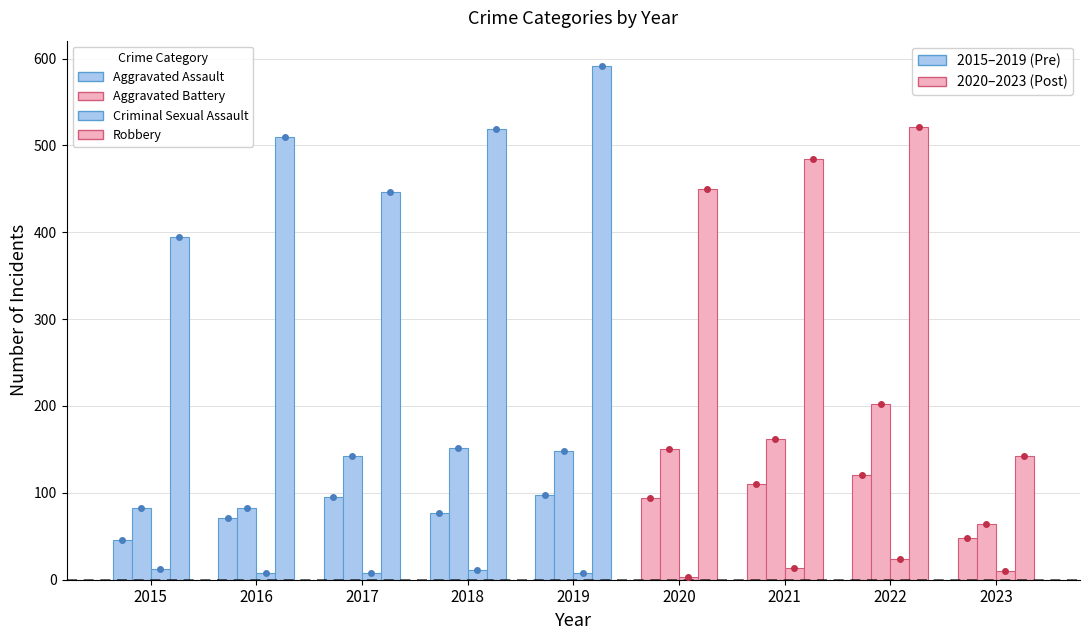

How many values in the Aggravated Battery series exceed 148?

4